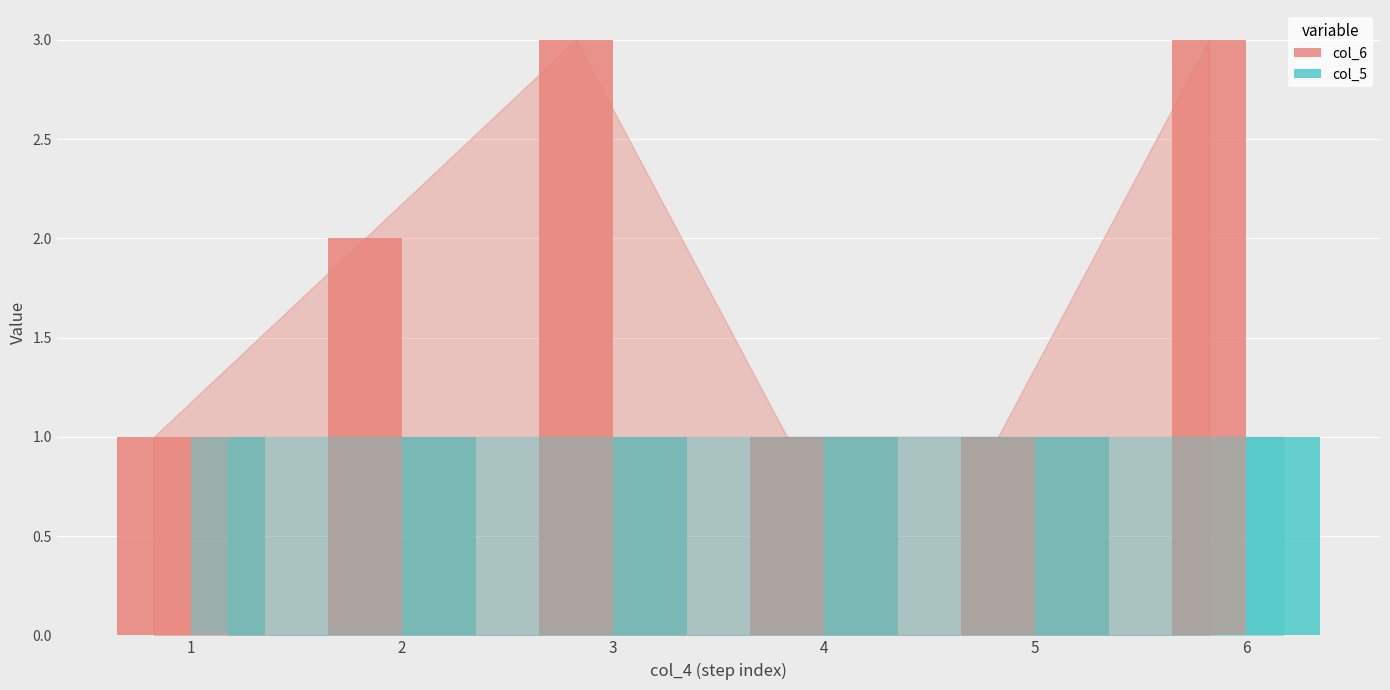

True or false: col_5 has a value of 2 at 3.

False